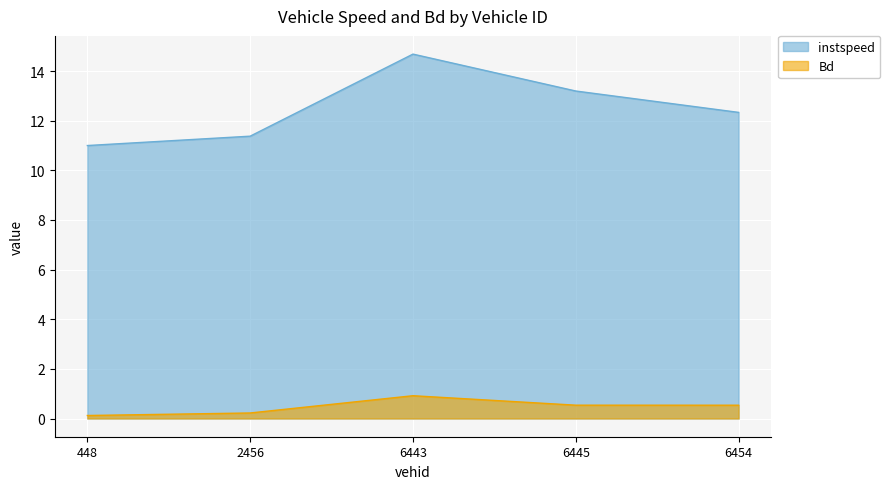

List the labels in order of Bd value, smallest first.

448.0, 2456.0, 6454.0, 6445.0, 6443.0